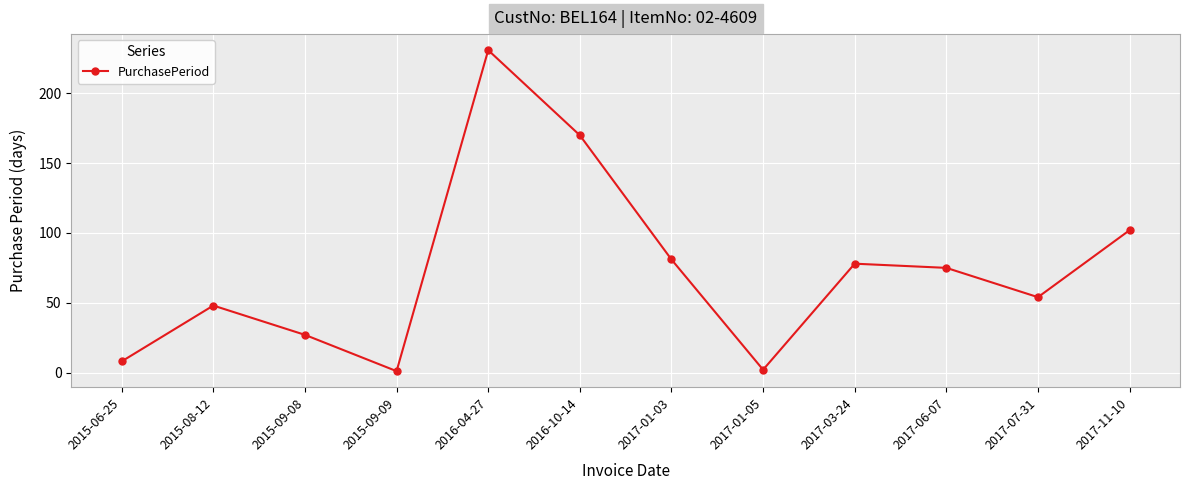

What is the difference between the second highest and minimum values?

169